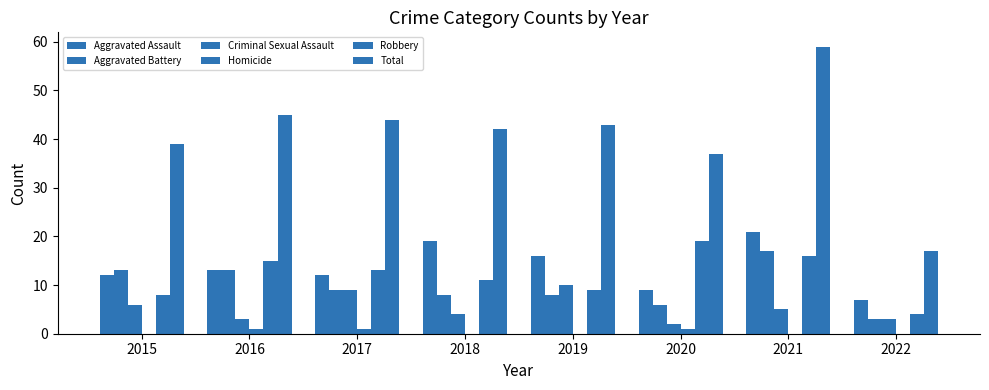

Is it true that Aggravated Assault equals 2 at 2022?

False